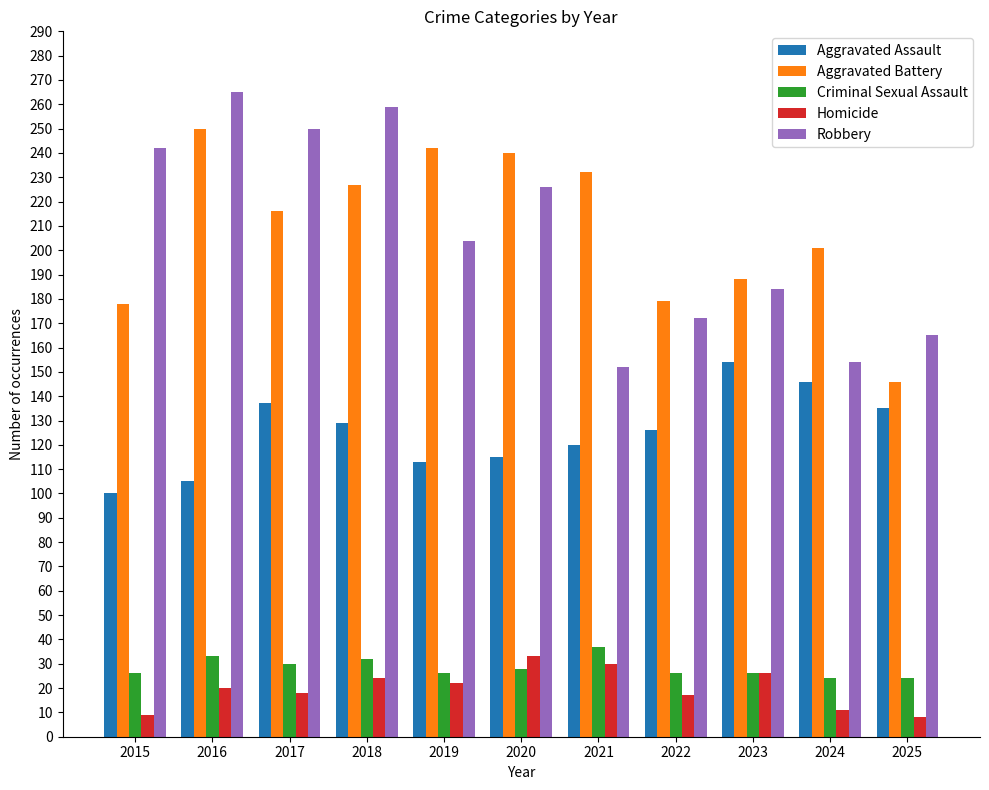

What is the difference between the maximum and minimum values in the Aggravated Assault series?

54